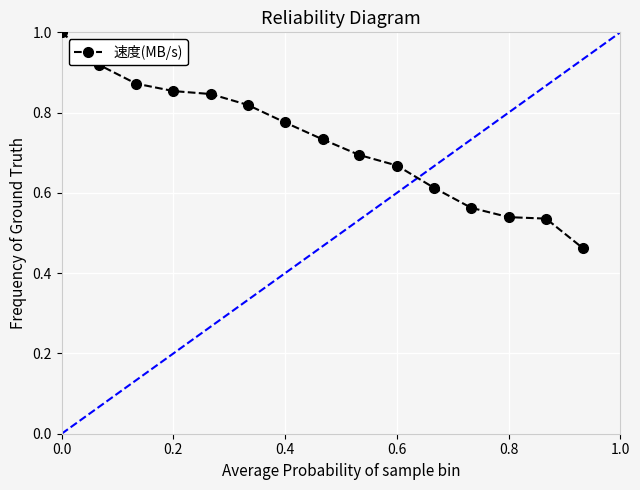

What is the sum of all values?

10.9